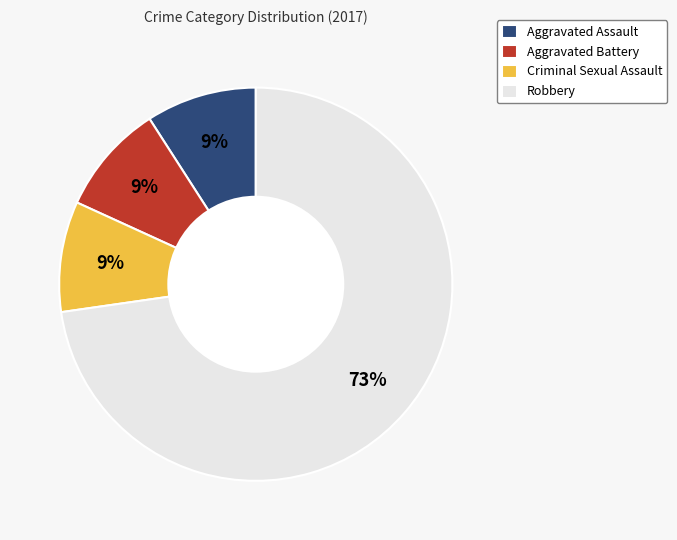

Combined, do Criminal Sexual Assault and Aggravated Battery account for over 50%?

No